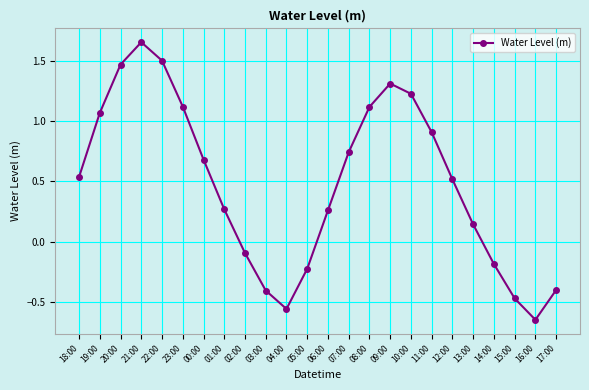

At which category does the chart reach its minimum across all series?

16:00